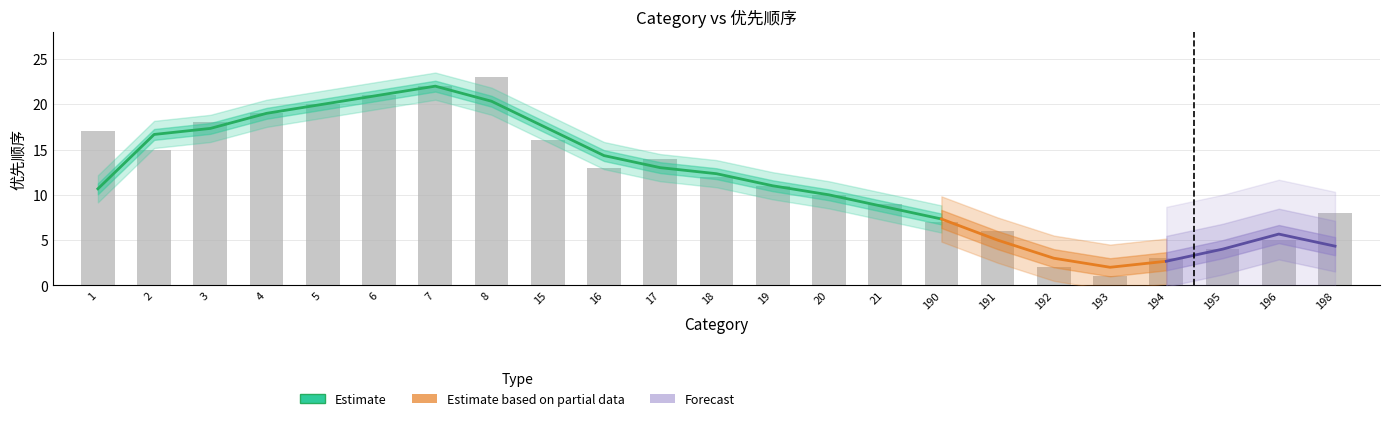

Is it true that the value at 17 is 14?

True